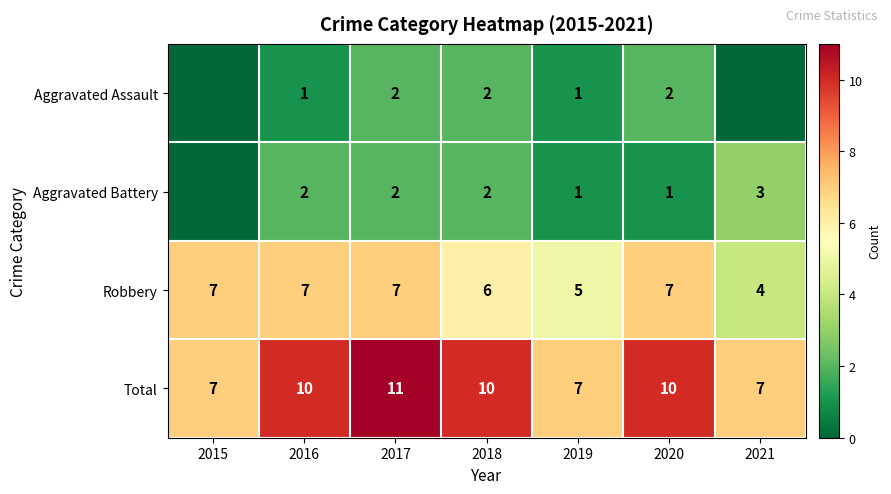

Between 2018 and 2019, which is larger?

2018